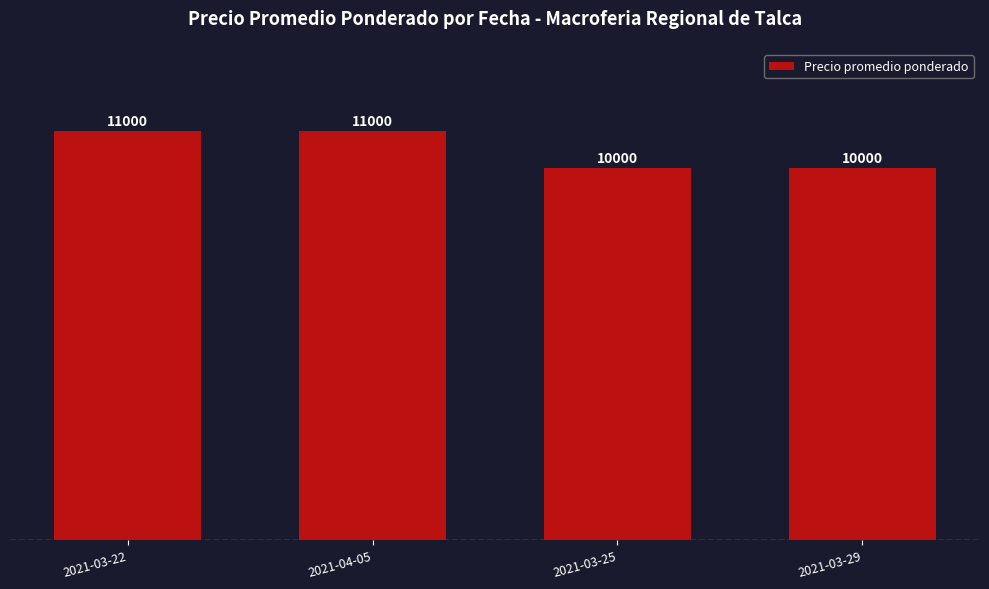

What position from the right is 2021-03-22?

4